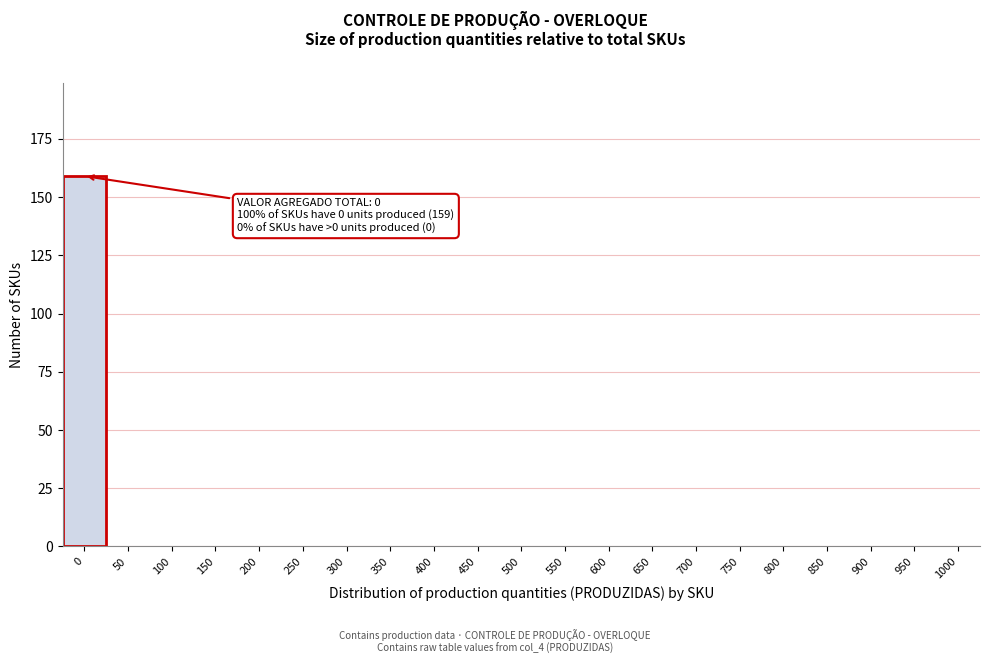

Reading left to right, what are all the values shown in this chart?

0=159	50=0	100=0	150=0	200=0	250=0	300=0	350=0	400=0	450=0	500=0	550=0	600=0	650=0	700=0	750=0	800=0	850=0	900=0	950=0	1000=0